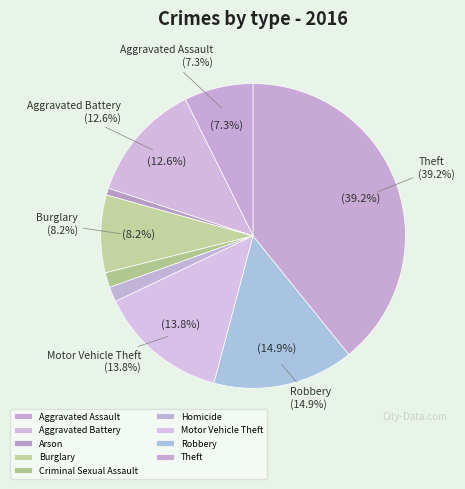

What percentage is the Motor Vehicle Theft slice, to the nearest percent?

14%